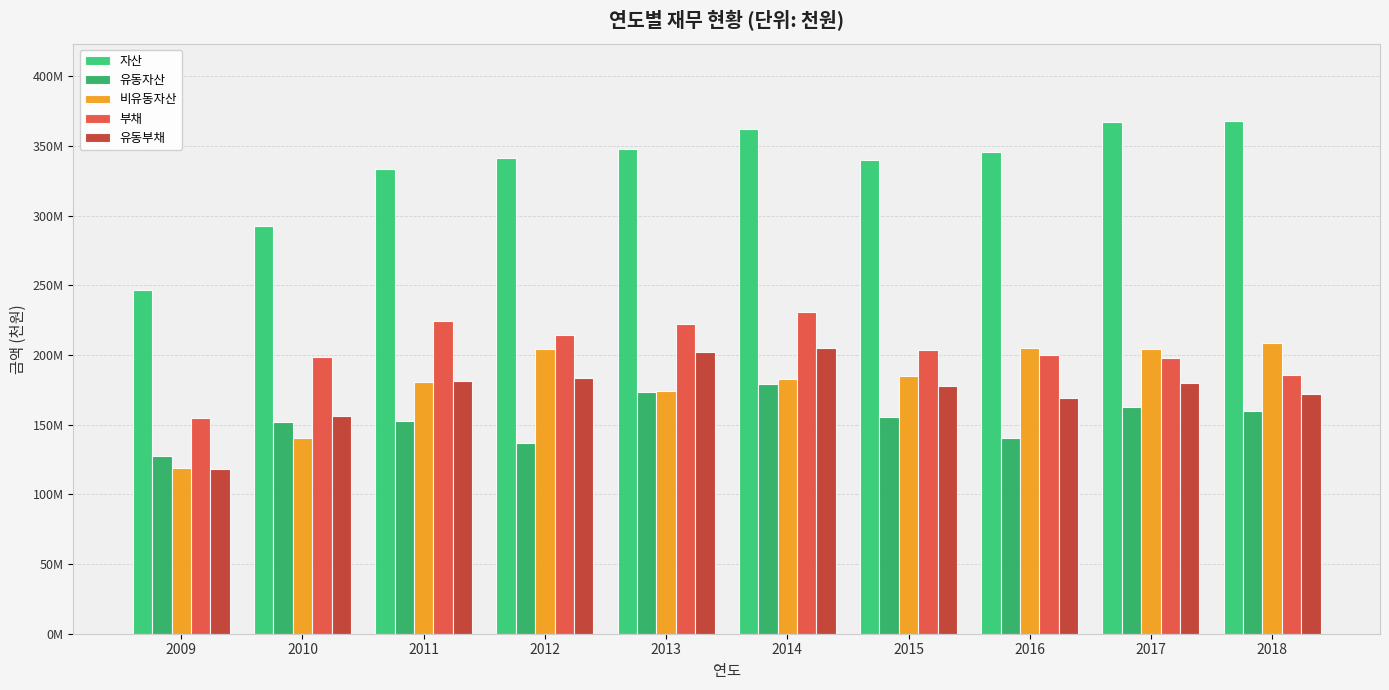

What is the average value of the 비유동자산 series?

180464663